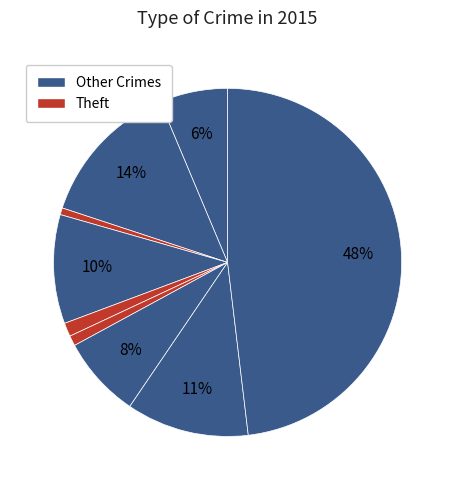

Is there any slice that represents more than half of the pie?

No